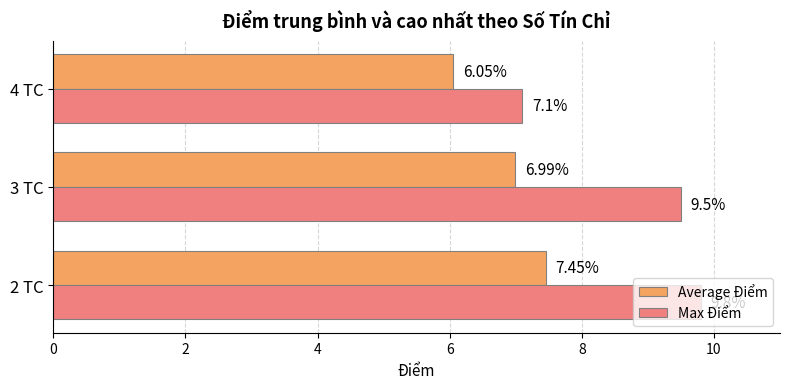

Where is Average Điểm nearest to the value 6?

4 TC